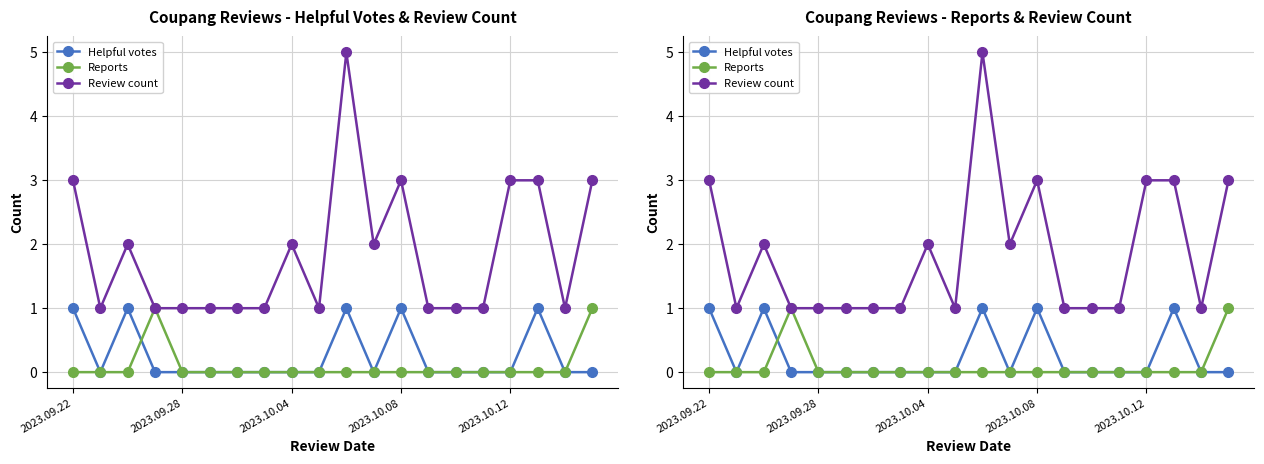

Is this an area chart (filled region under the line)?

No